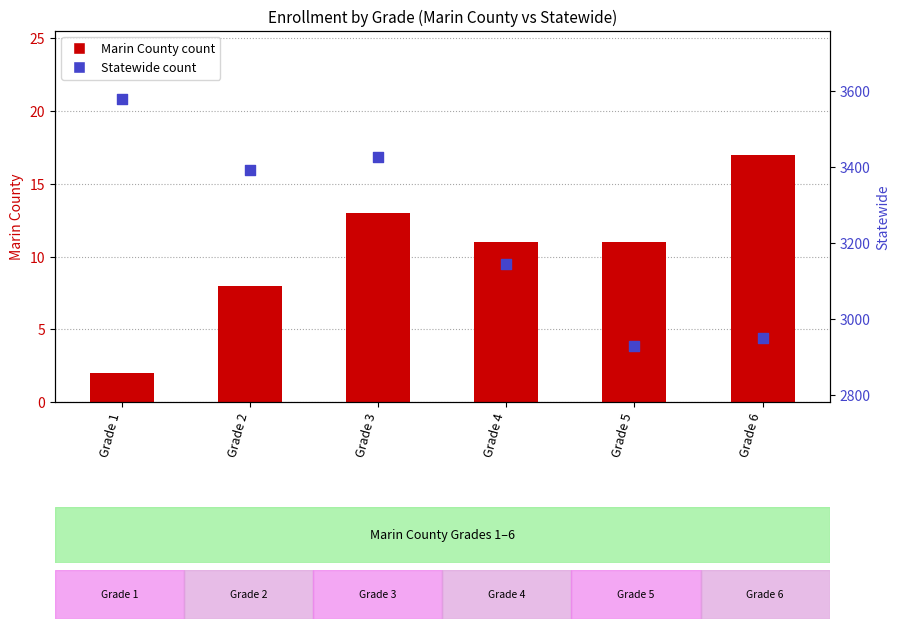

Which series has the largest total across all categories?

Statewide